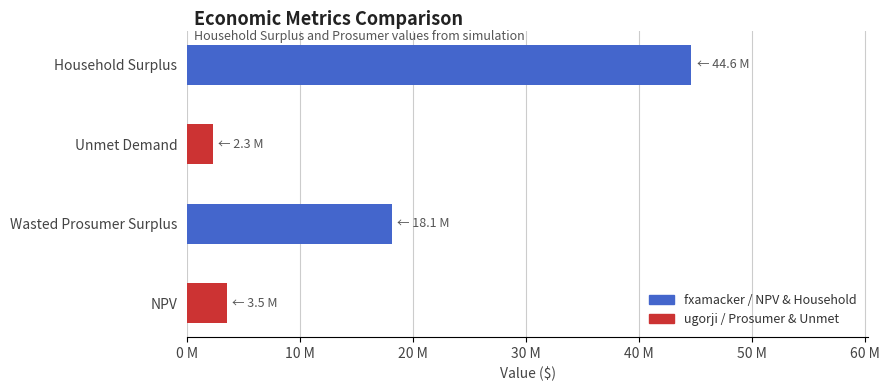

Does the chart contain stacked bars?

No